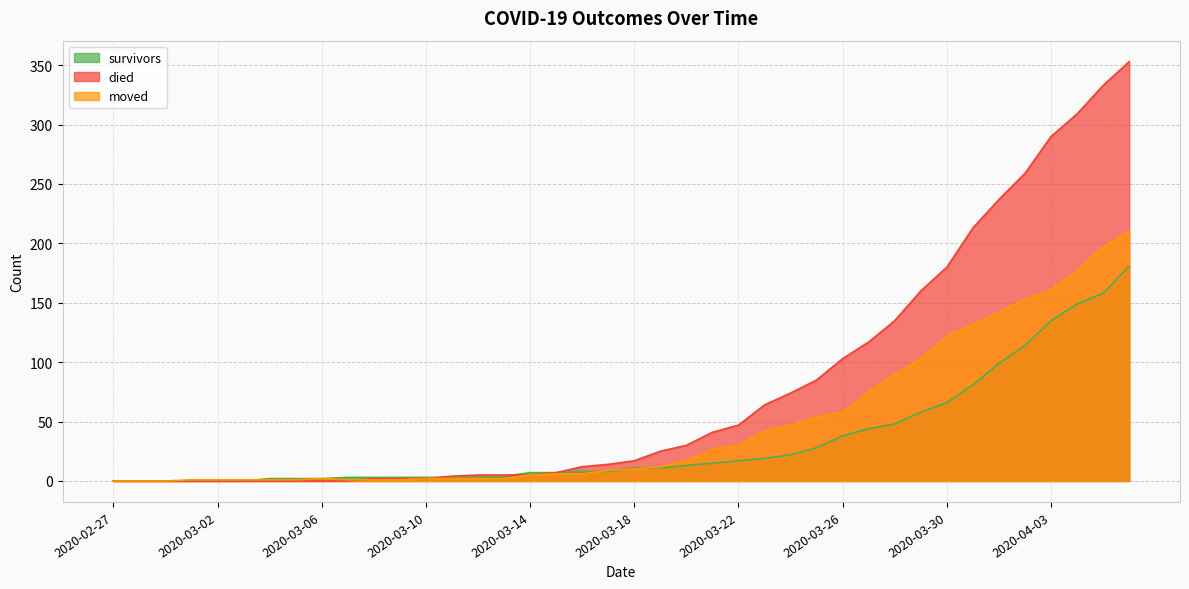

Does the chart display data point markers on the line(s)?

No